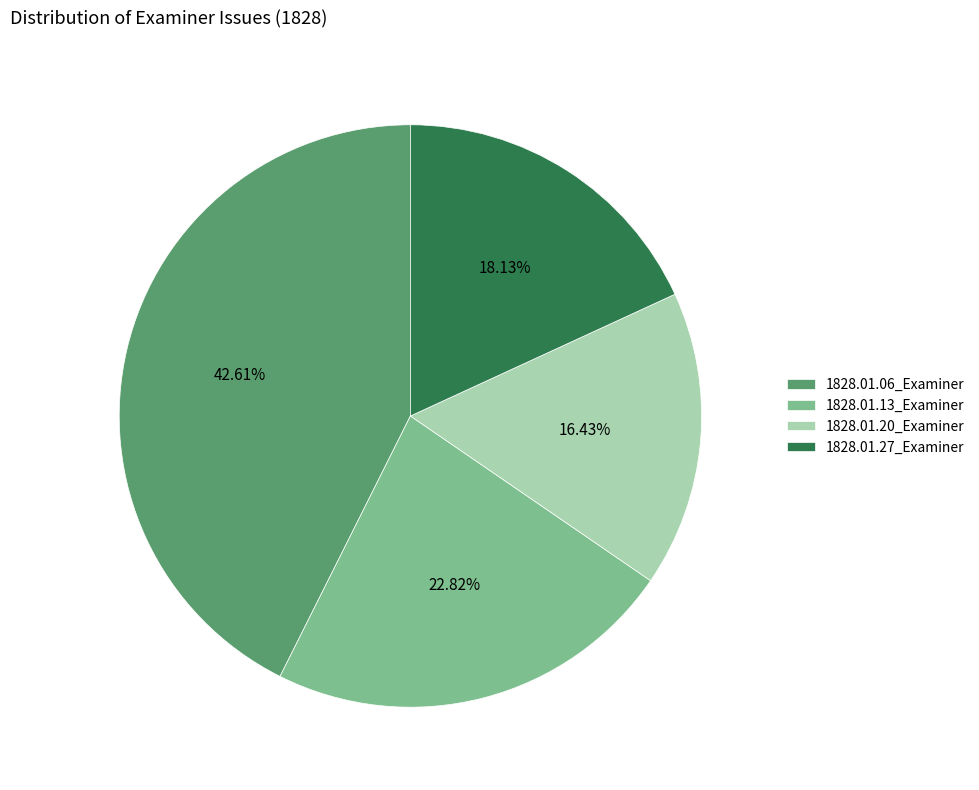

To the nearest percent, what is the average slice percentage?

25%